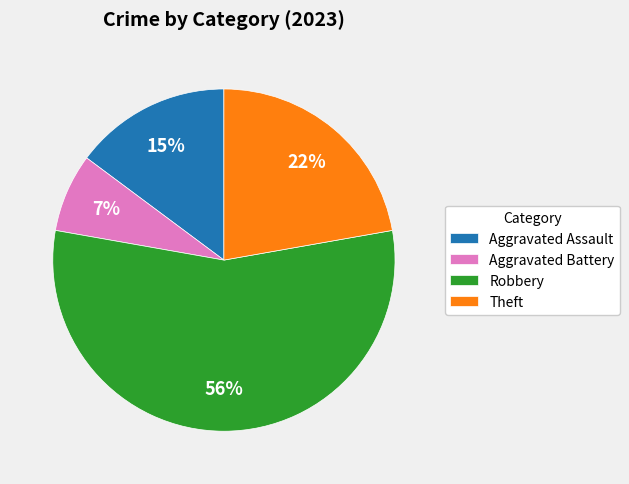

To the nearest percent, what portion does Aggravated Battery represent?

7%